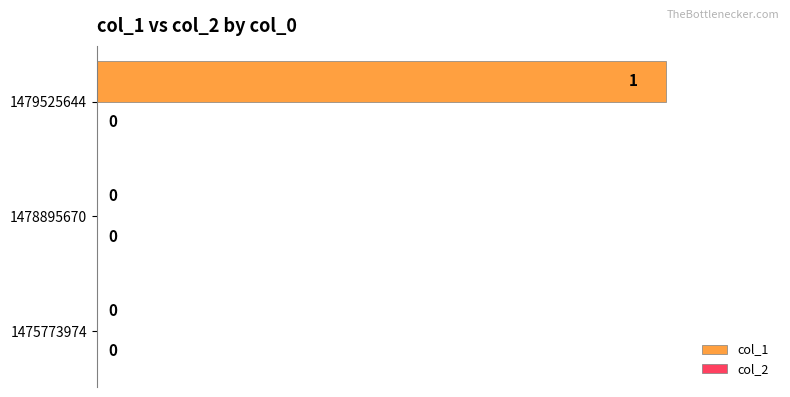

Reading top to bottom, what are all the values shown in this chart?

1479525644=1	1478895670=0	1475773974=0